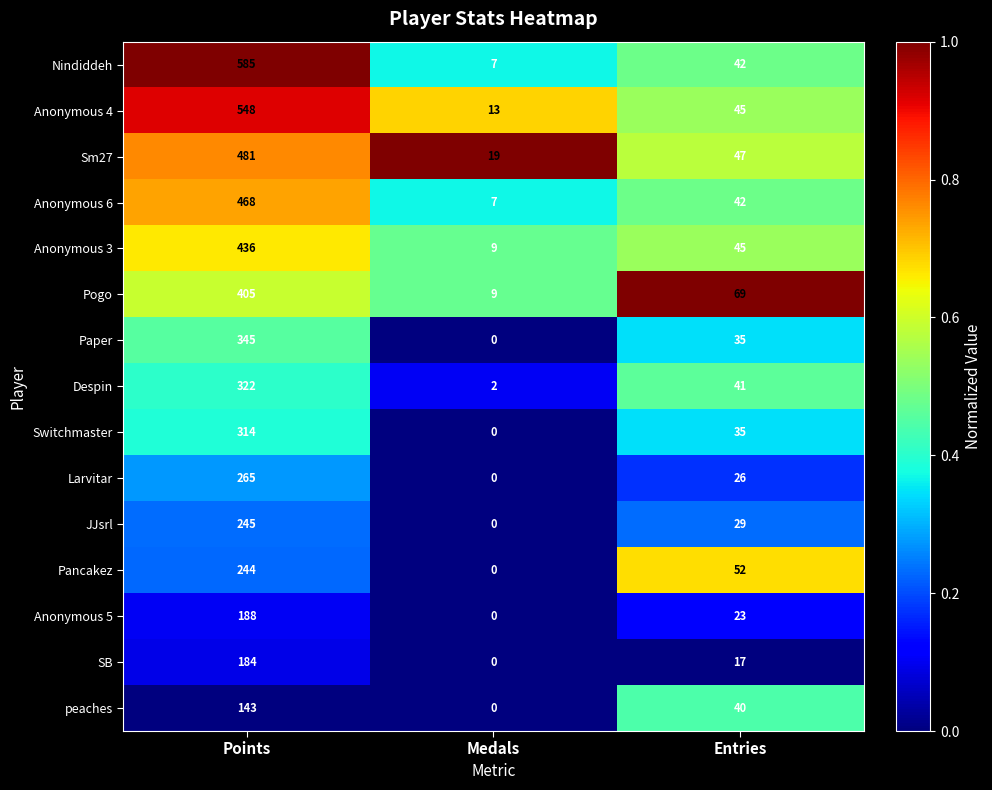

At which label is JJsrl closest to 122?

Entries